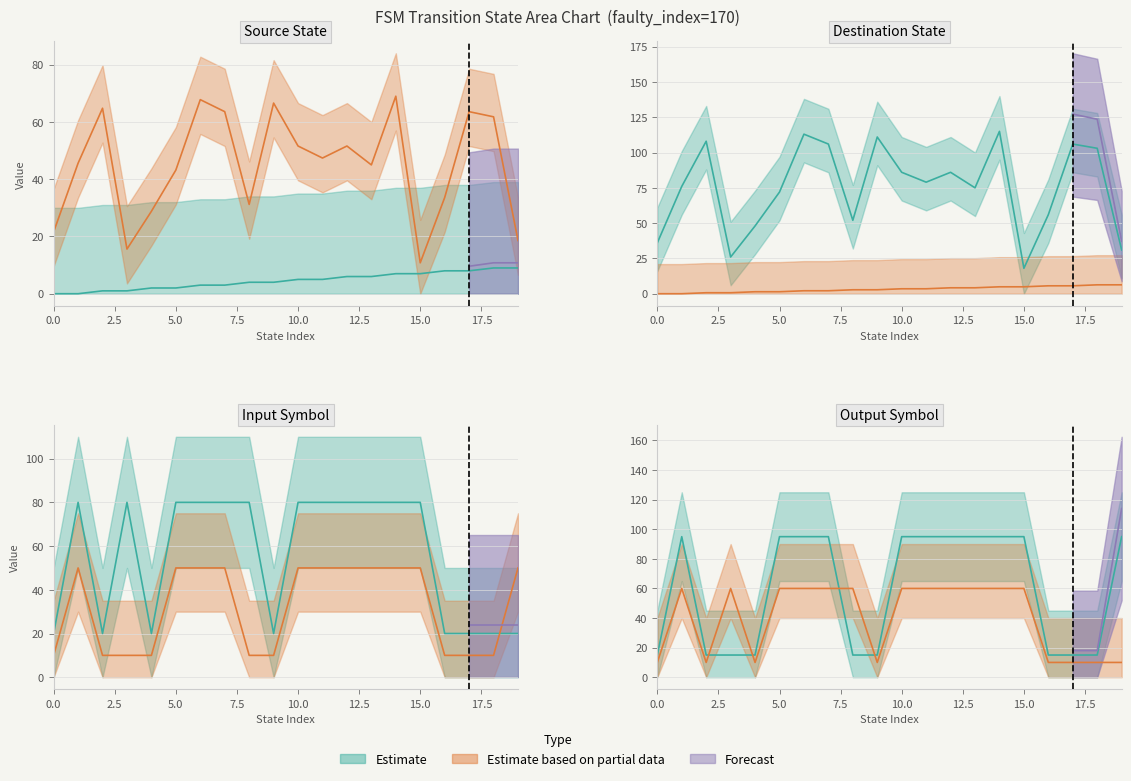

At which category is the sum across all series the highest?

14